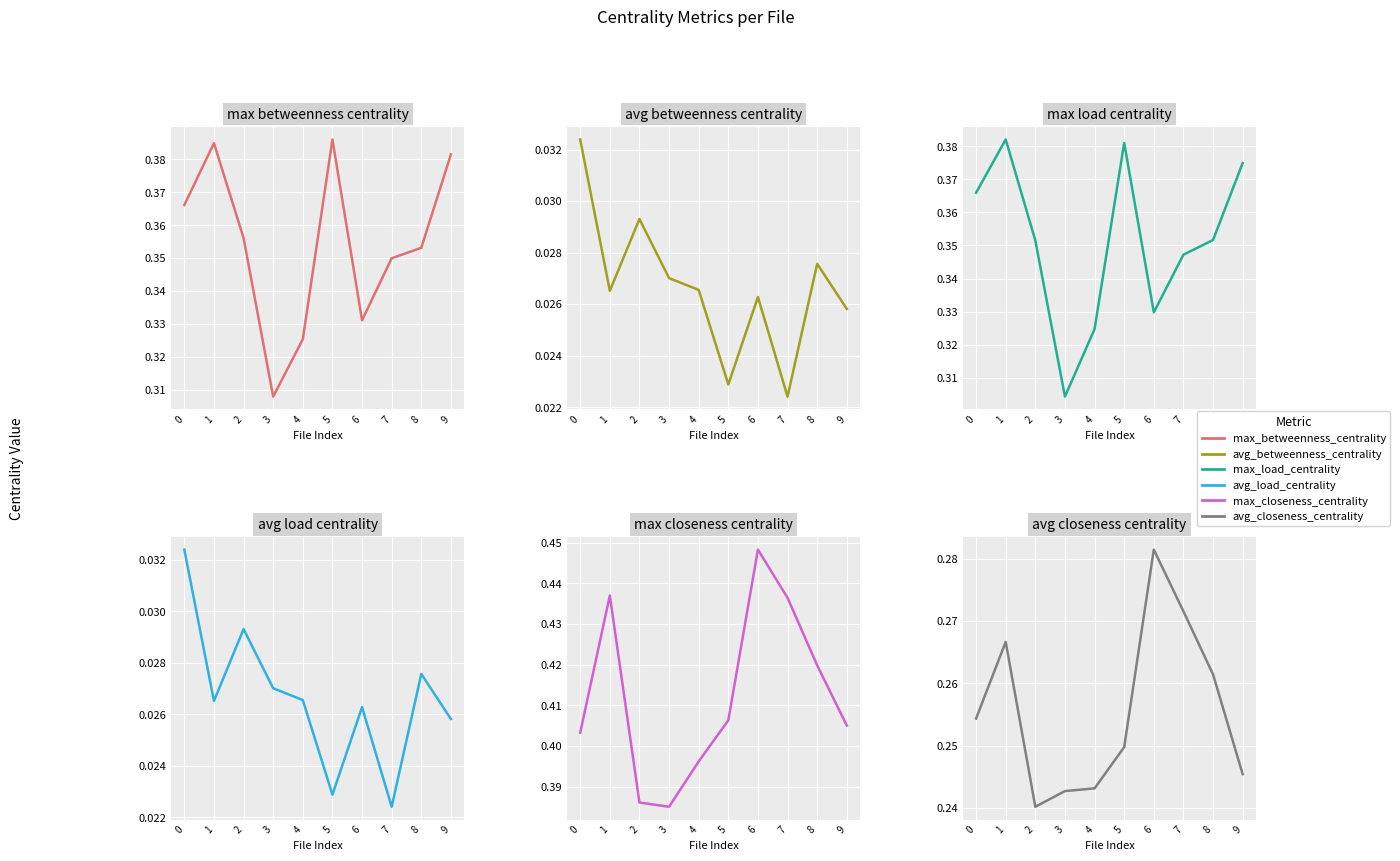

Reading left to right, what are all the values shown in this chart?

max_betweenness_centrality: 0.4	0.4	0.4	0.3	0.3	0.4	0.3	0.3	0.4	0.4
avg_betweenness_centrality: 0.0	0.0	0.0	0.0	0.0	0.0	0.0	0.0	0.0	0.0
max_load_centrality: 0.4	0.4	0.4	0.3	0.3	0.4	0.3	0.3	0.4	0.4
avg_load_centrality: 0.0	0.0	0.0	0.0	0.0	0.0	0.0	0.0	0.0	0.0
max_closeness_centrality: 0.4	0.4	0.4	0.4	0.4	0.4	0.4	0.4	0.4	0.4
avg_closeness_centrality: 0.3	0.3	0.2	0.2	0.2	0.2	0.3	0.3	0.3	0.2